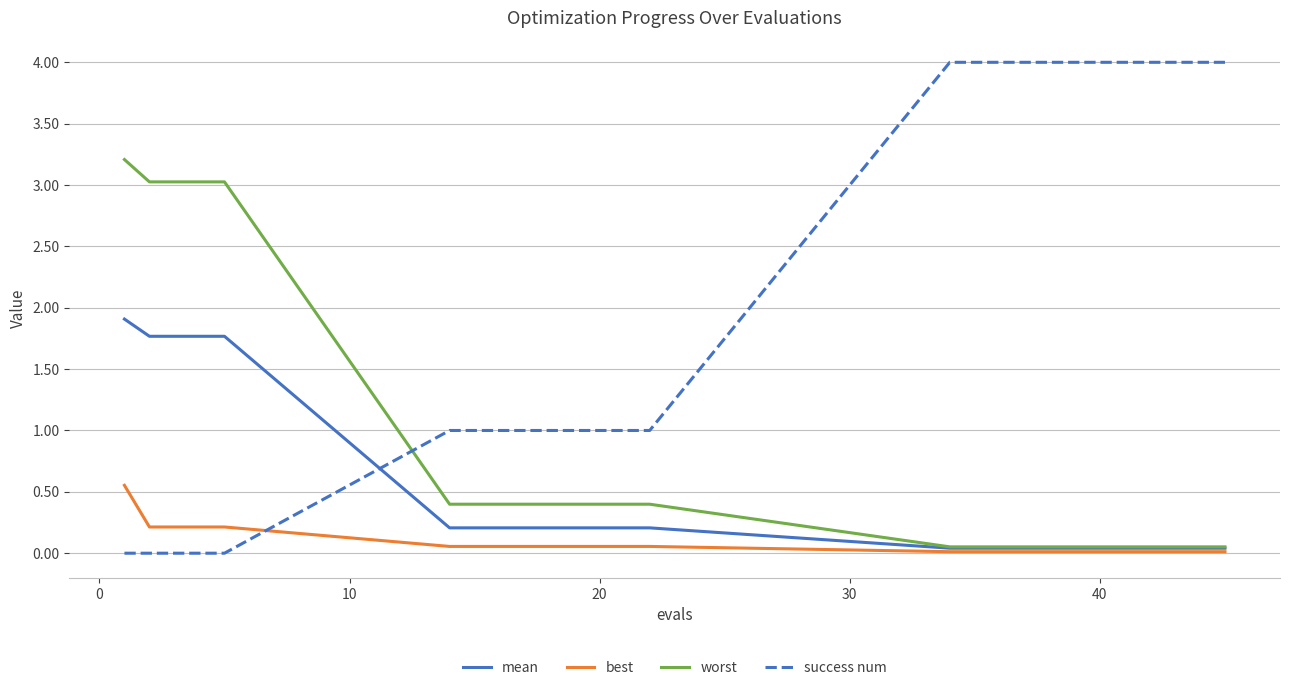

List the series in order of their peak value, lowest first.

best, mean, worst, success num